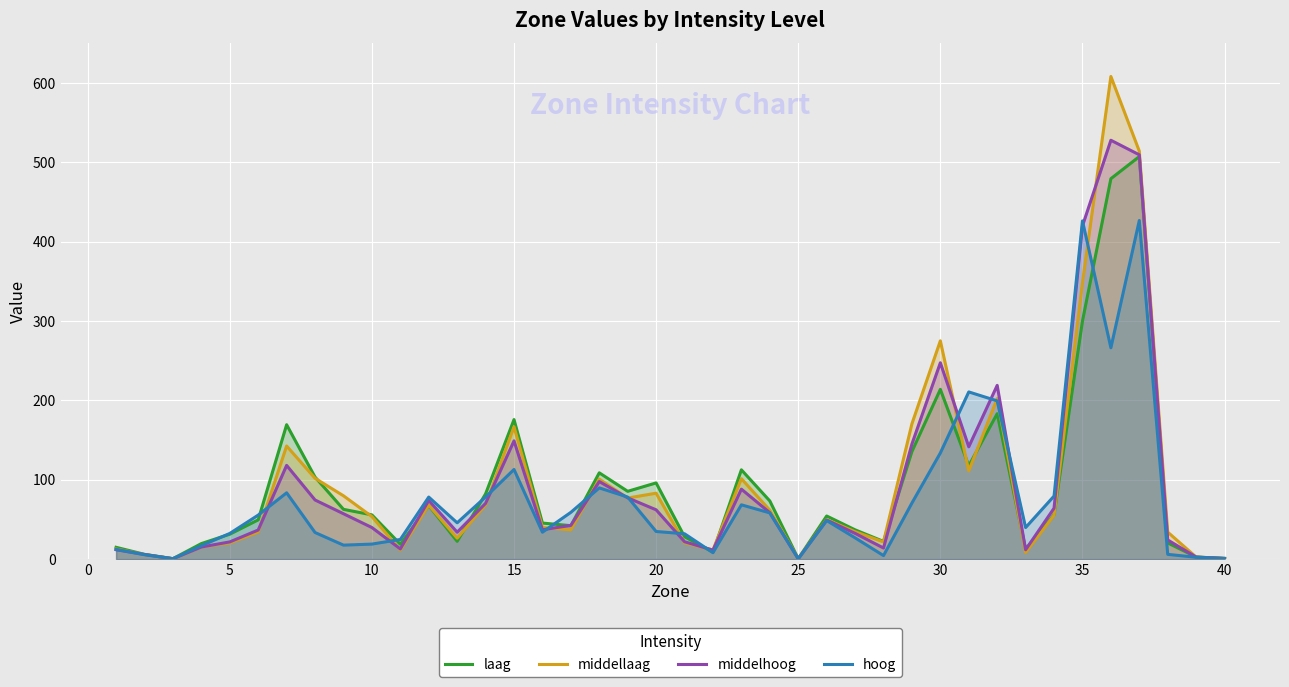

Reading left to right, transcribe all the data shown in this chart.

laag: 14.9	6.0	0.6	19.6	31.4	49.5	169.4	103.4	62.7	55.8	18.8	67.6	22.4	82.3	175.9	45.5	42.2	108.8	85.5	96.1	28.3	8.8	112.6	73.3	0.5	54.4	36.9	22.3	135.7	214.0	117.7	183.3	12.6	55.9	300.1	479.6	507.4	20.5	2.6	0.9
middellaag: 12.7	5.8	0.5	15.3	20.3	34.1	142.6	101.9	79.8	53.6	11.4	68.0	26.4	68.2	166.8	39.9	36.9	100.8	77.0	83.1	20.5	11.6	101.4	61.7	0.4	49.8	34.6	21.7	170.6	275.2	111.3	202.4	8.2	55.3	348.5	608.4	514.3	34.0	2.5	0.9
middelhoog: 11.9	5.8	0.5	15.3	21.7	36.7	118.2	74.5	57.2	39.8	12.8	74.0	33.9	70.3	149.0	37.0	42.5	97.8	77.2	62.2	21.9	11.3	88.2	58.5	0.4	49.3	32.5	14.0	145.1	247.5	141.6	219.0	11.8	64.2	420.0	528.0	509.6	24.1	2.6	0.9
hoog: 12.2	5.6	0.5	17.0	32.4	55.5	83.6	33.5	17.6	18.9	24.8	78.2	45.8	78.4	113.0	33.9	59.0	89.8	78.2	34.8	32.0	8.1	68.4	58.3	0.4	48.6	26.8	4.5	70.7	133.8	210.8	199.5	39.8	79.5	426.4	266.4	426.9	6.0	2.3	0.8